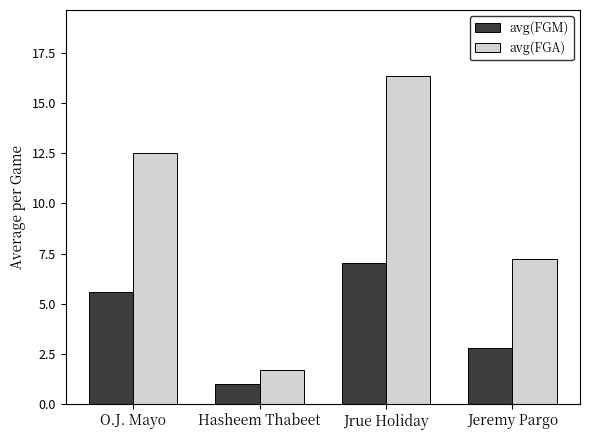

How many bars are there in total?

8